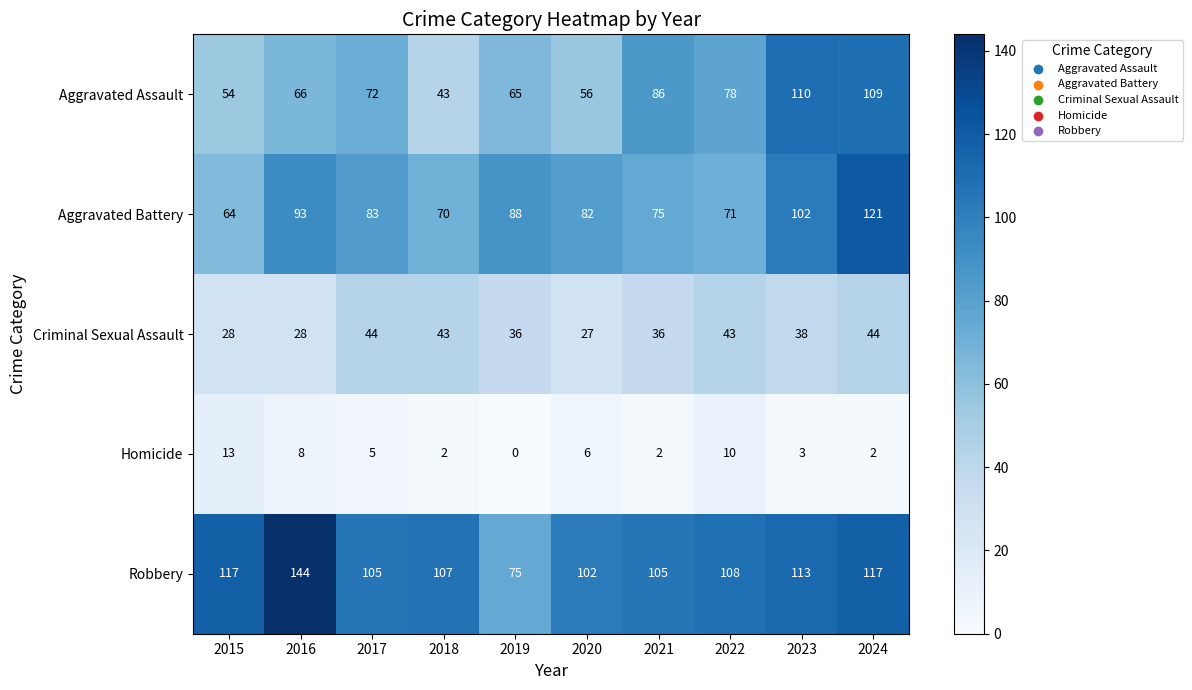

The value of Robbery at 2016 is 144. True or false?

True